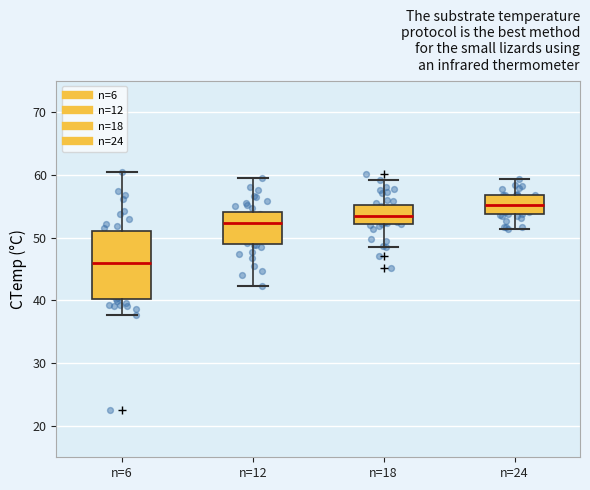

Comparing the boxes themselves (not the whiskers), which one is the tallest?

n=6